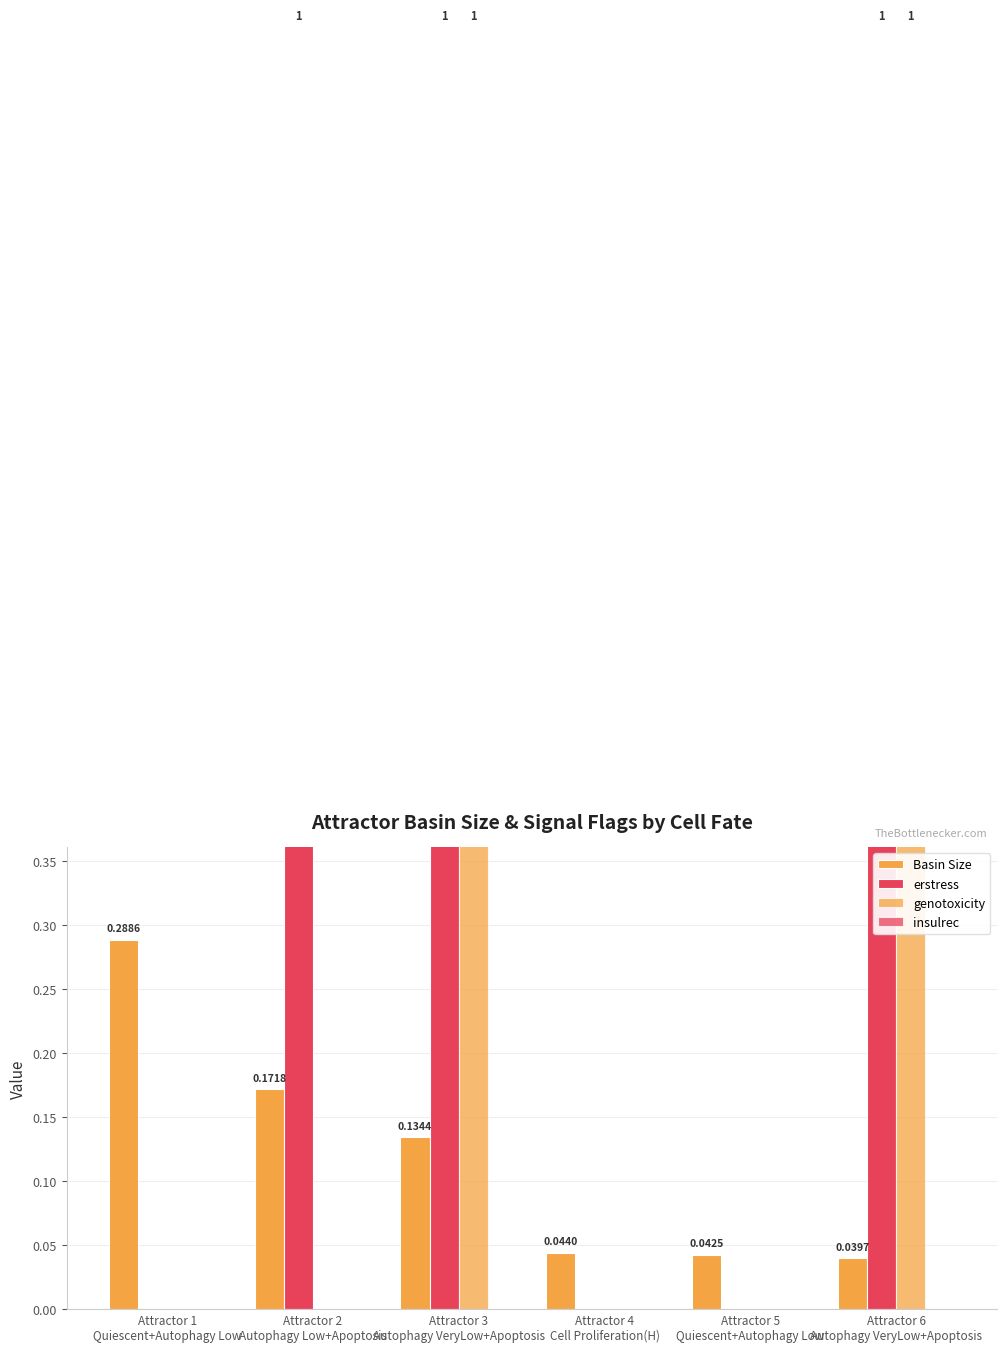

Which series changed the most between Attractor 2
Autophagy Low+Apoptosis and Attractor 3
Autophagy VeryLow+Apoptosis?

genotoxicity